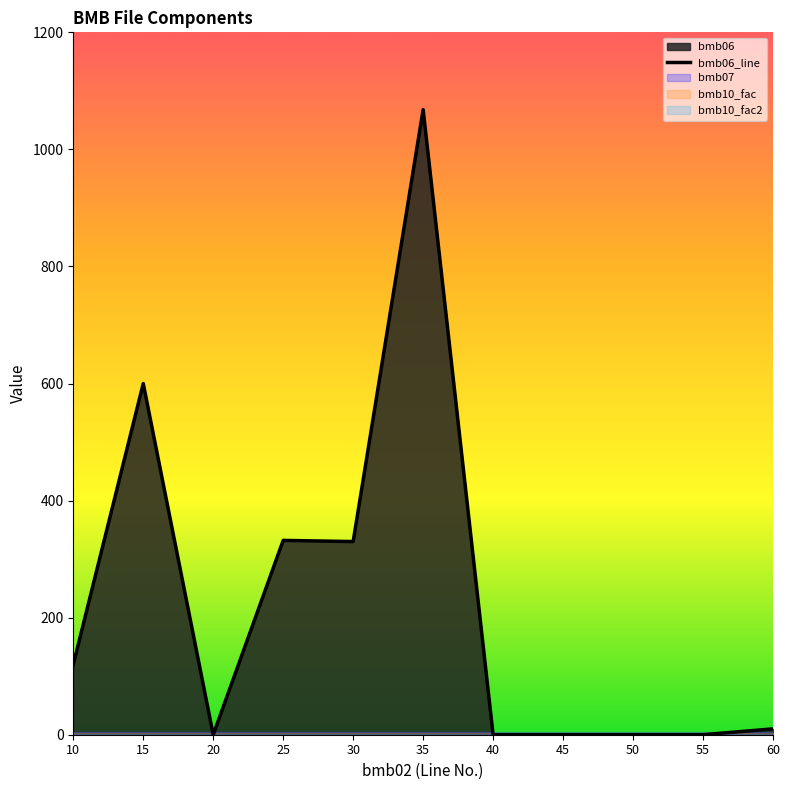

How many data points are less than 10?

5